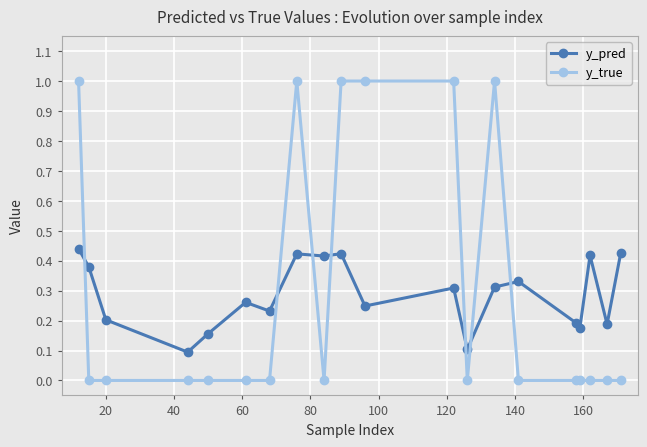

Which series has the largest range (max minus min)?

y_true